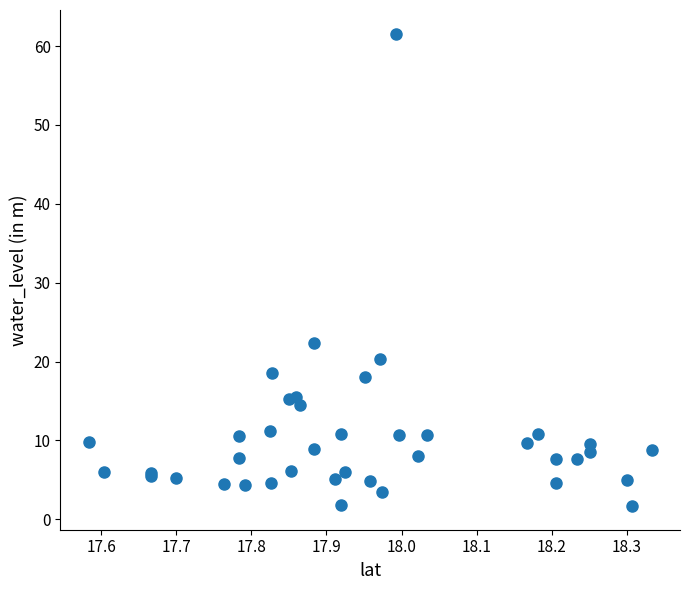

What Y value in the scatter plot is closest to 31?

22.3